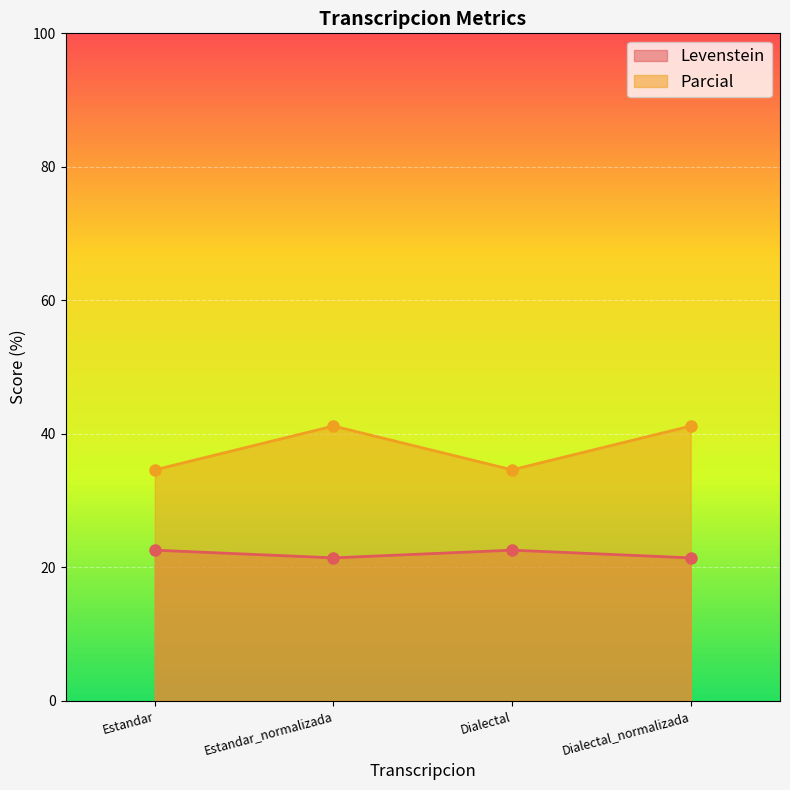

List the series in order of their overall mean, highest first.

Parcial, Levenstein